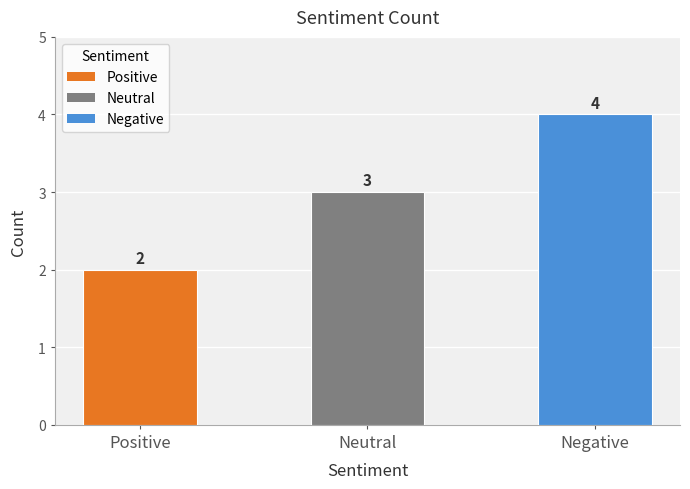

Are the bars horizontal?

No